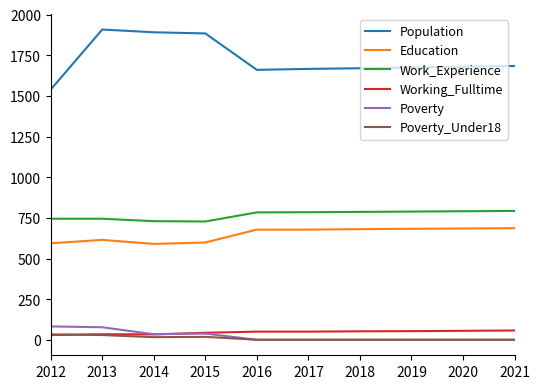

What is the average value of the Poverty_Under18 series?

11